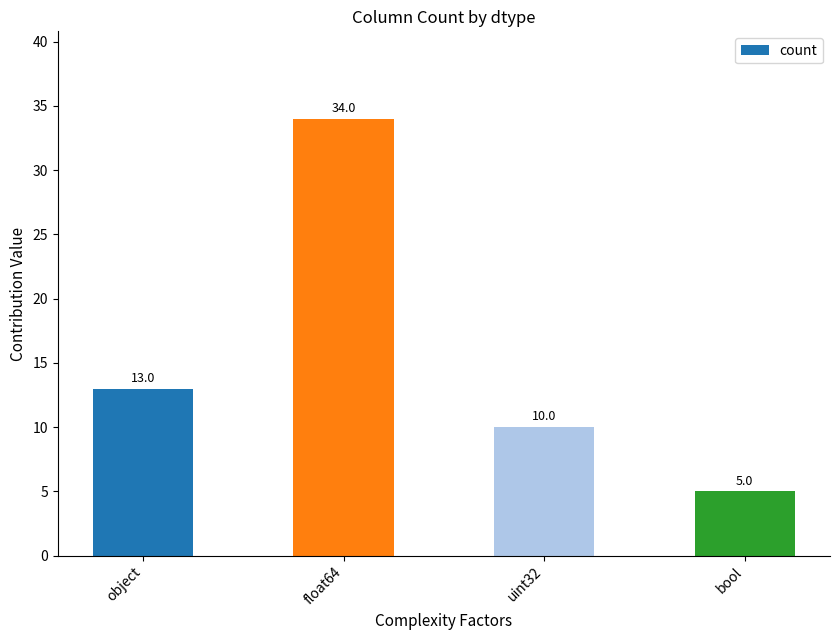

What is the approximate value at object, to the nearest 5?

15